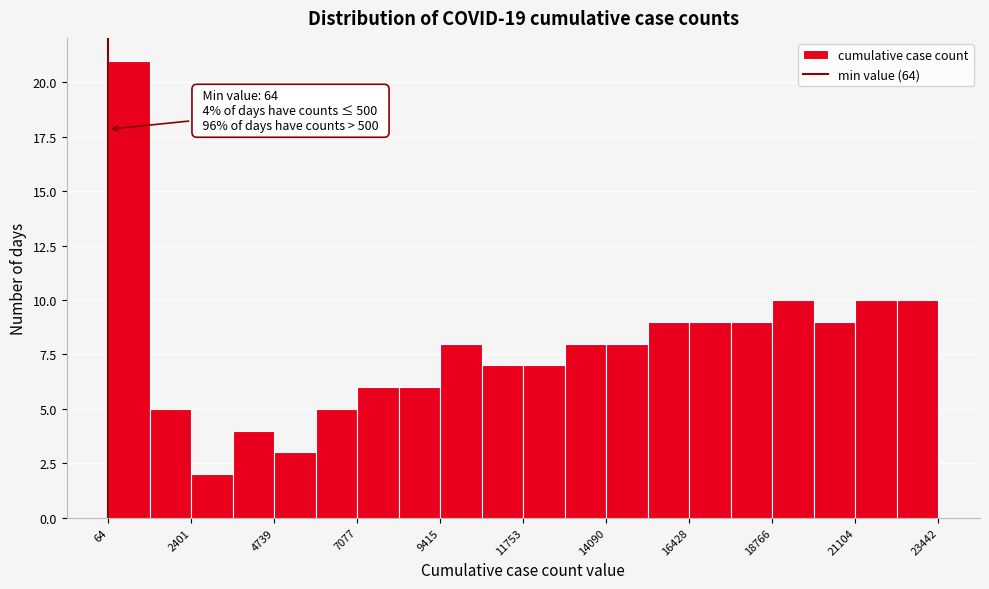

Read against the x-axis, roughly where is the centre of the tallest bar?

500